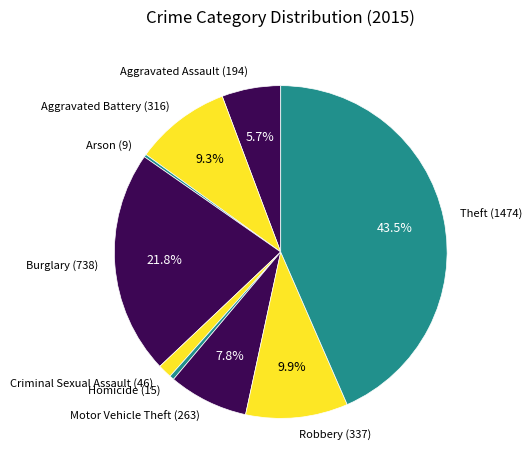

To the nearest percent, what portion does Motor Vehicle Theft represent?

8%